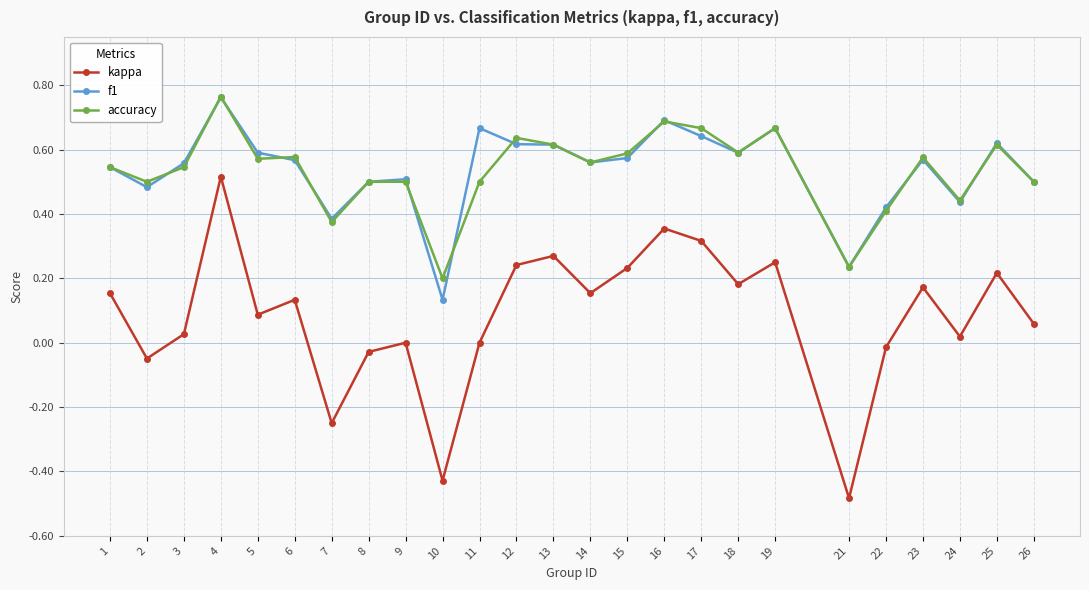

True or false: accuracy and f1 intersect in this chart.

True